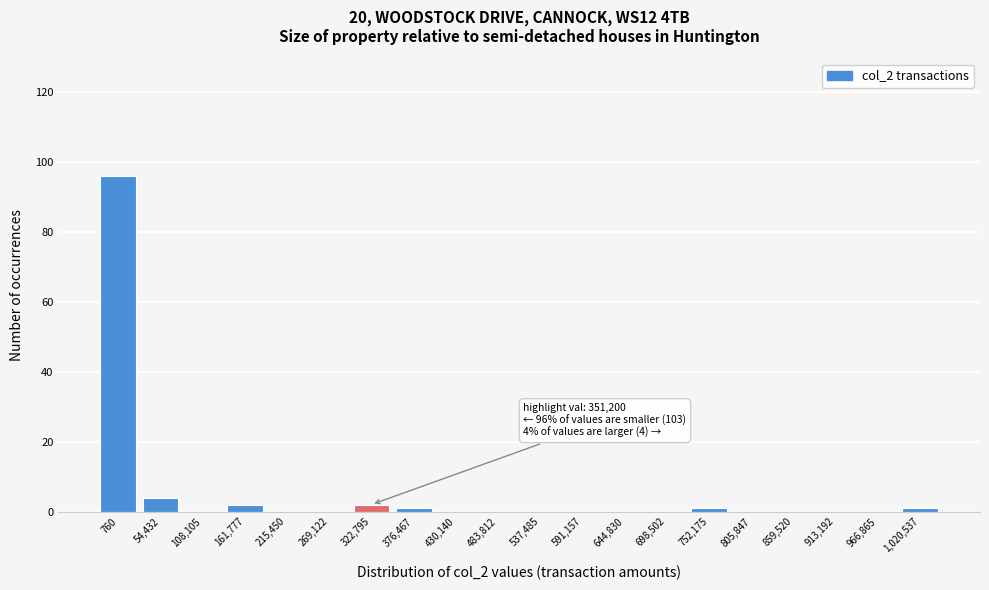

Reading left to right, extract all data points from this chart.

760=96	54,432=4	108,105=0	161,777=2	215,450=0	269,122=0	322,795=2	376,467=1	430,140=0	483,812=0	537,485=0	591,157=0	644,830=0	698,502=0	752,175=1	805,847=0	859,520=0	913,192=0	966,865=0	1,020,537=1